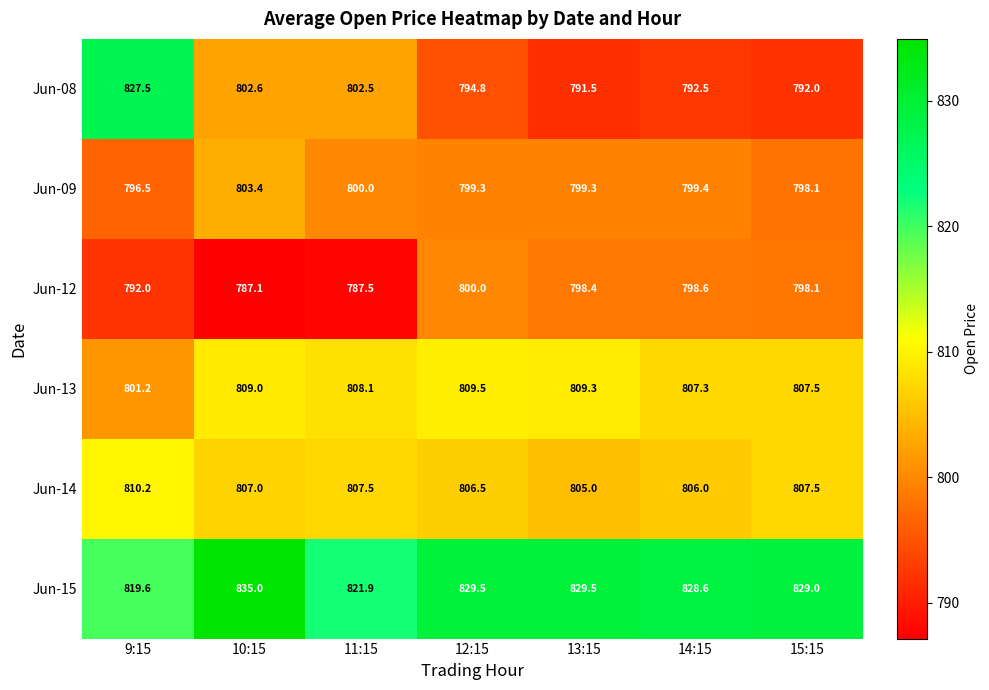

Is it true that Jun-13 equals 809.5 at 12:15?

True